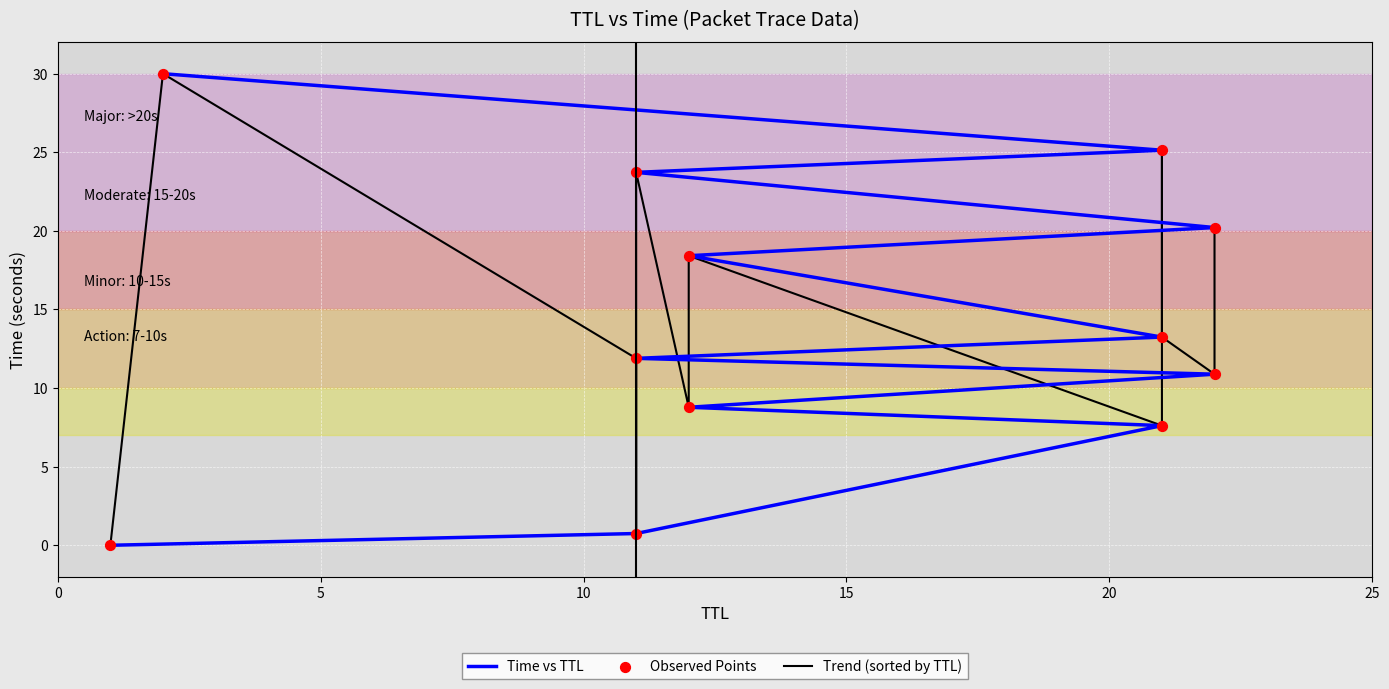

What are all the series names shown in the legend?

Time vs TTL, Trend (sorted by TTL), Observed Points